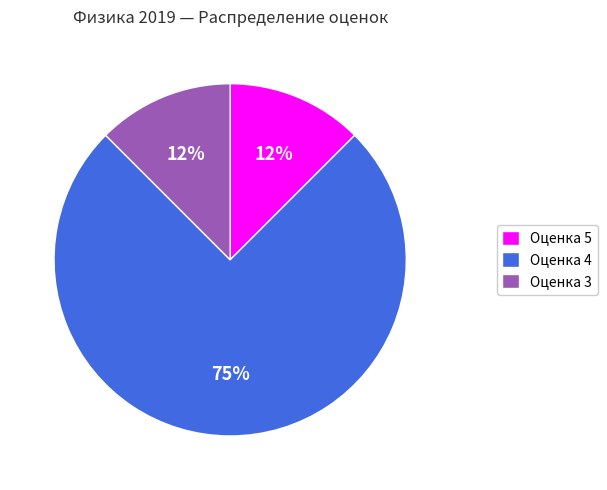

Which category has the biggest portion of the pie?

Оценка 4